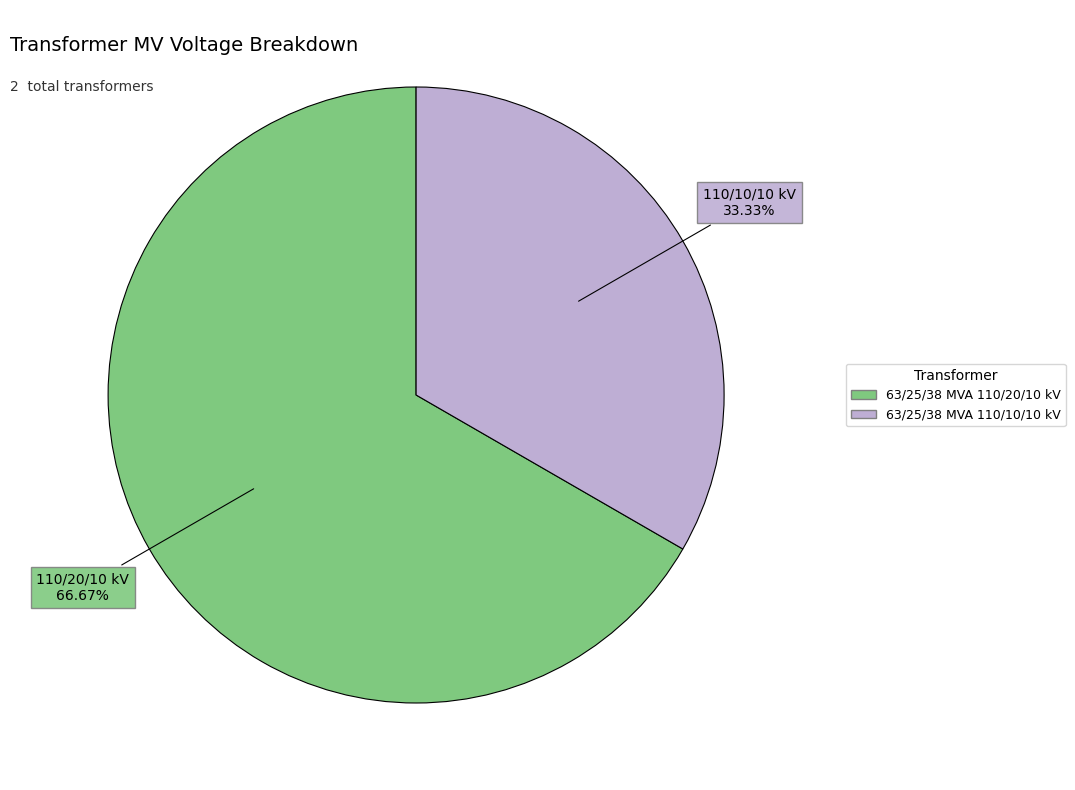

What percentage is NOT represented by 63/25/38 MVA 110/20/10 kV?

33.3%